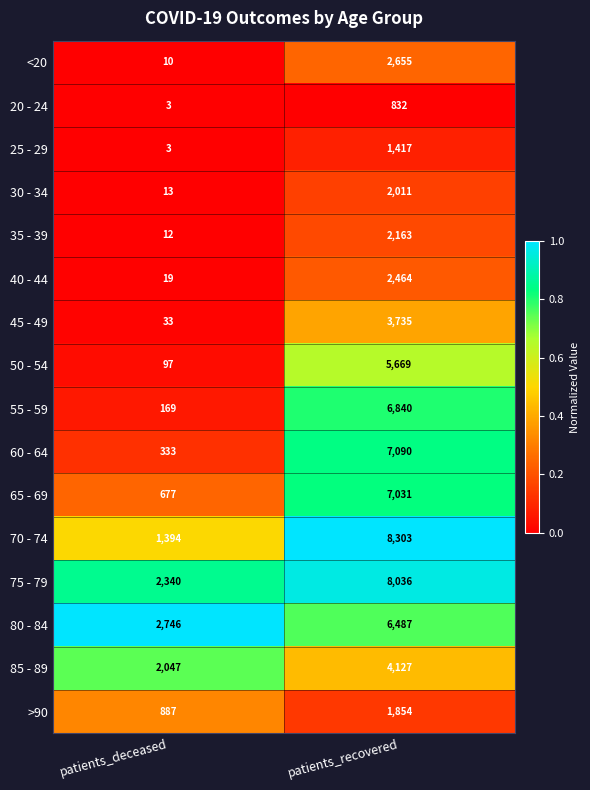

Which category has the lowest value across all series?

patients_deceased